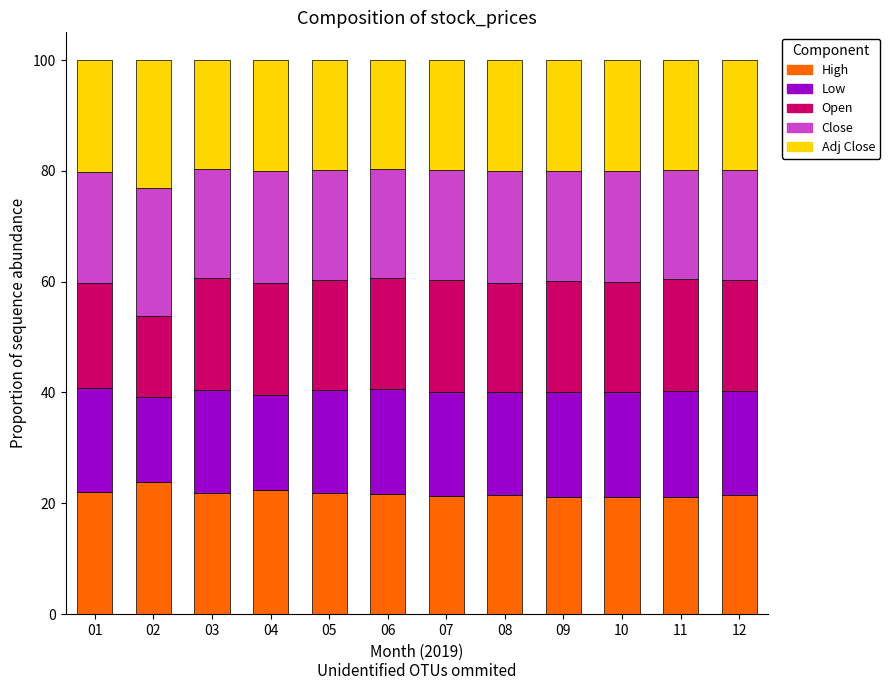

What is the lowest value of the High series?

21.1